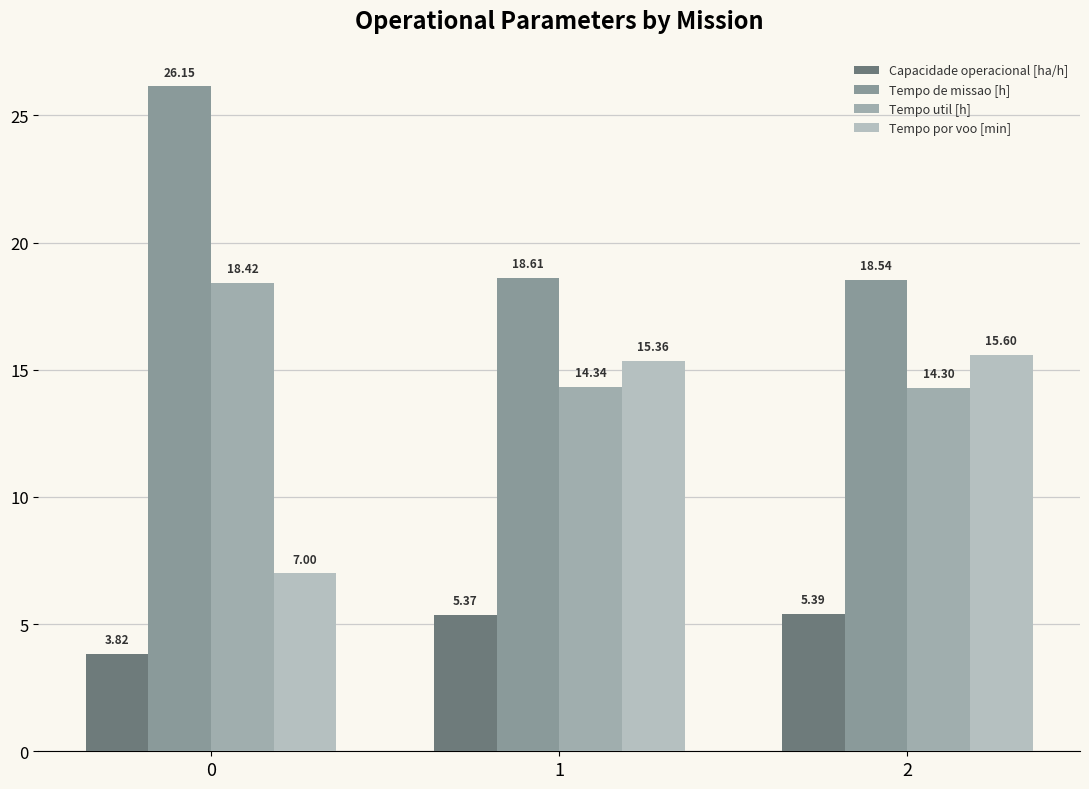

What are all the series names shown in the legend?

Capacidade operacional [ha/h], Tempo de missao [h], Tempo util [h], Tempo por voo [min]